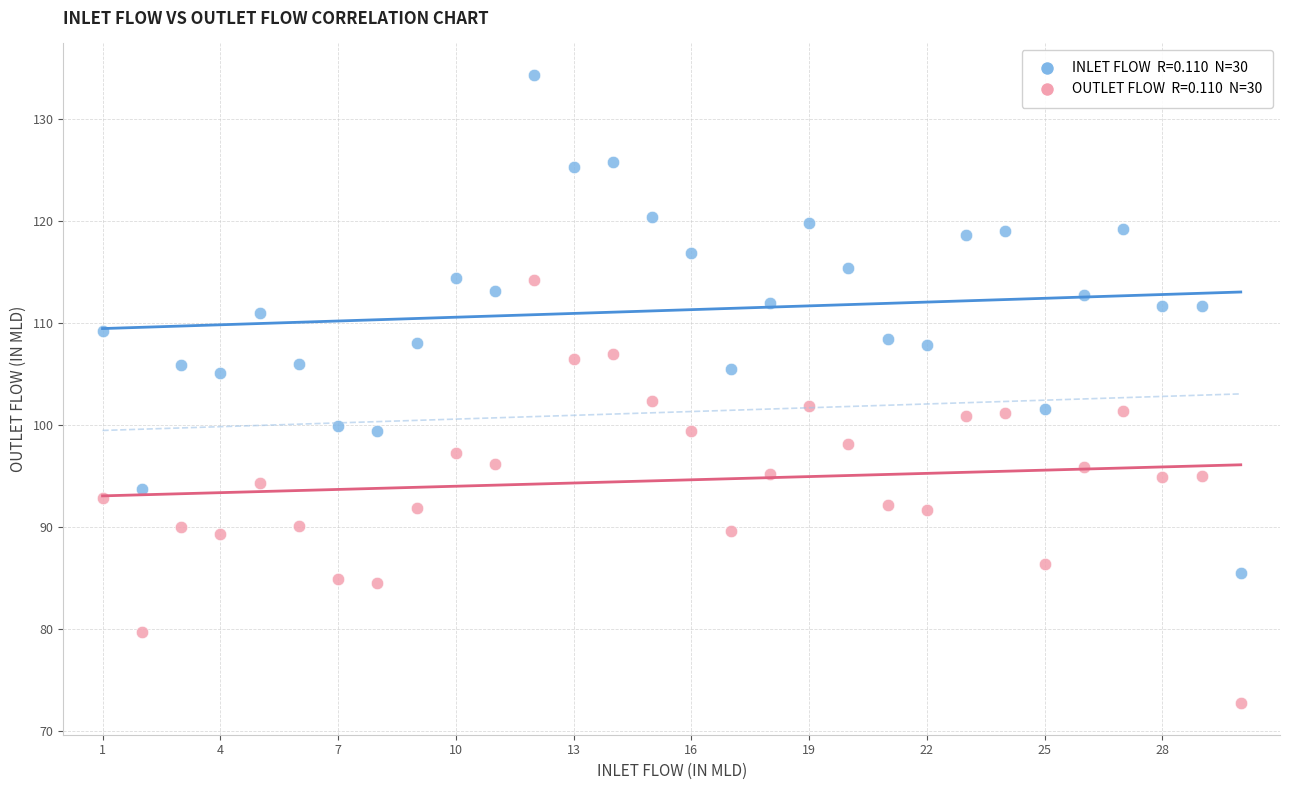

Across all data points, what is the range of Y values (max minus min)?

61.7